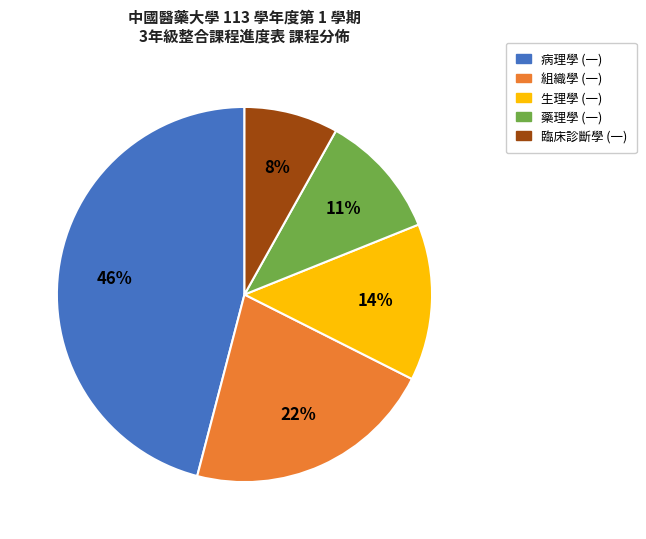

To the nearest percent, what is the average slice percentage?

20%